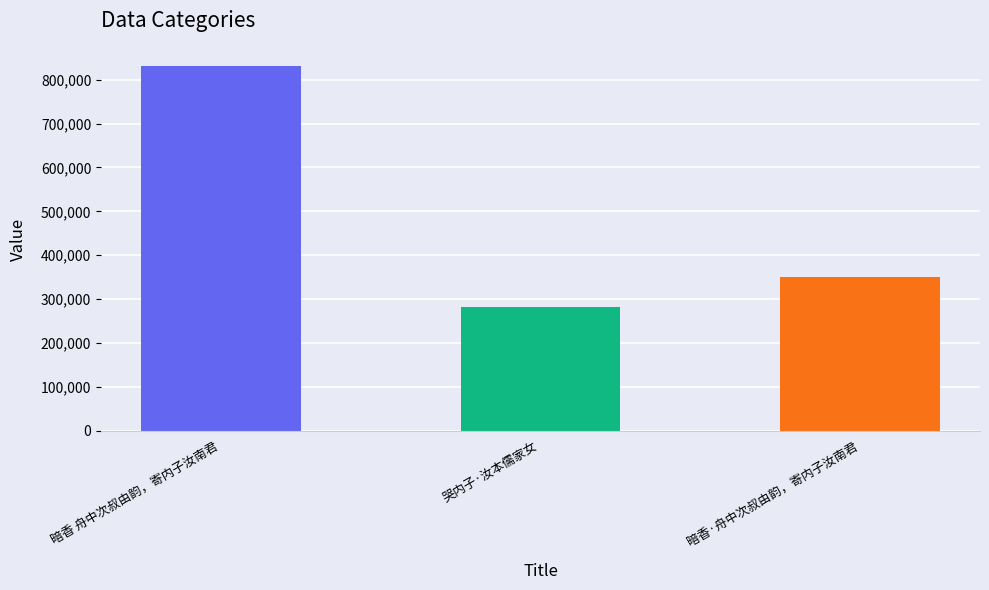

Reading right to left, what are all the values shown in this chart?

暗香·舟中次叔由韵，寄内子汝南君=350204	哭内子·汝本儒家女=281436	暗香 舟中次叔由韵，寄内子汝南君=831008